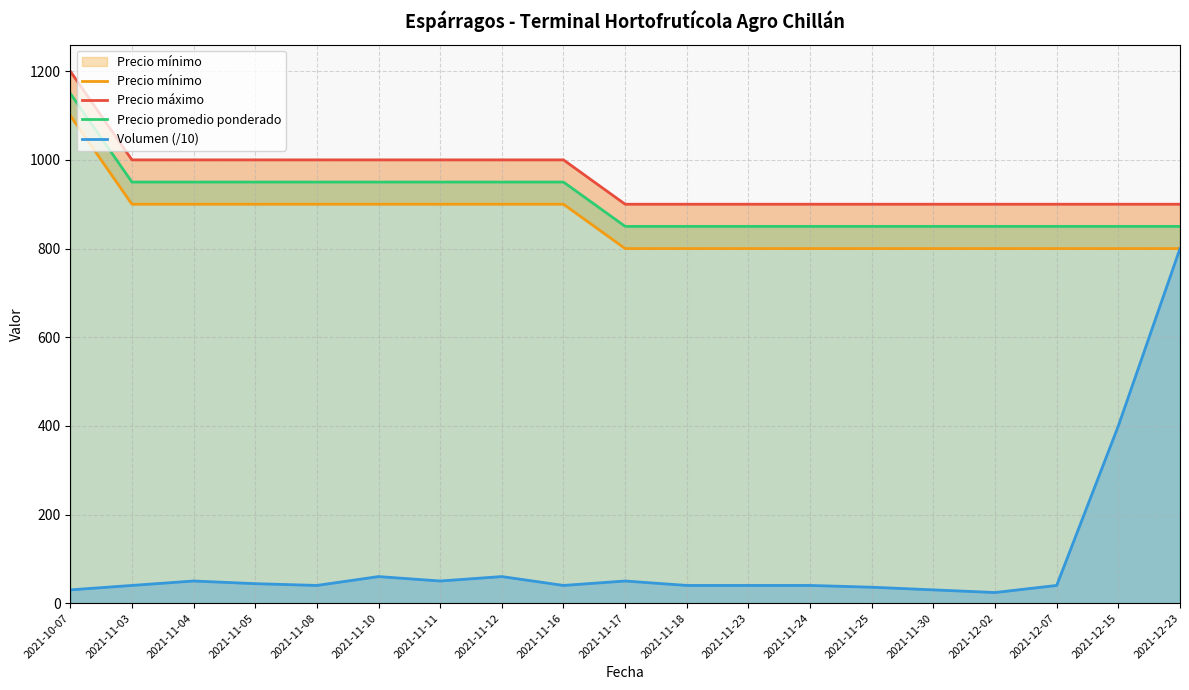

At which label does Precio promedio ponderado reach its peak?

2021-10-07